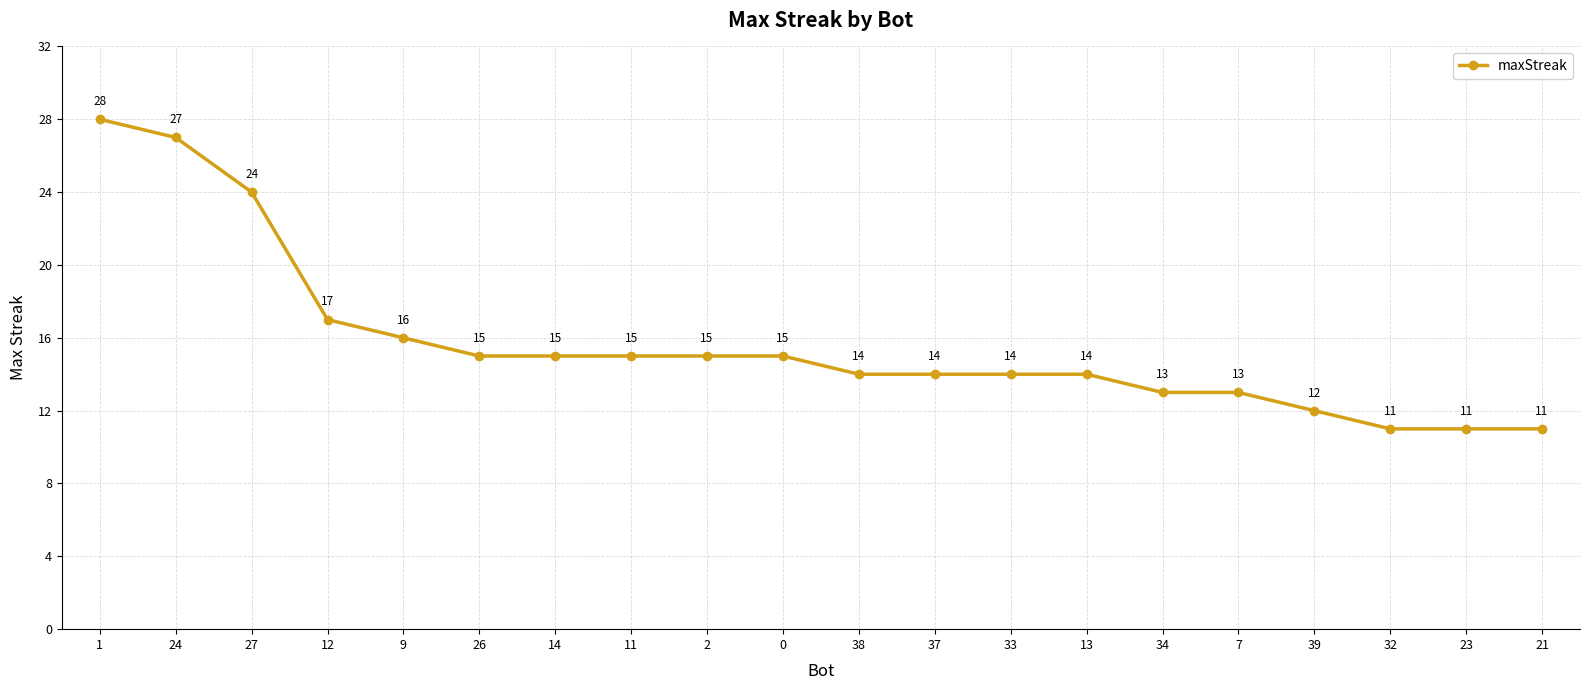

The chart shows a value of 11 at 32. True or false?

True